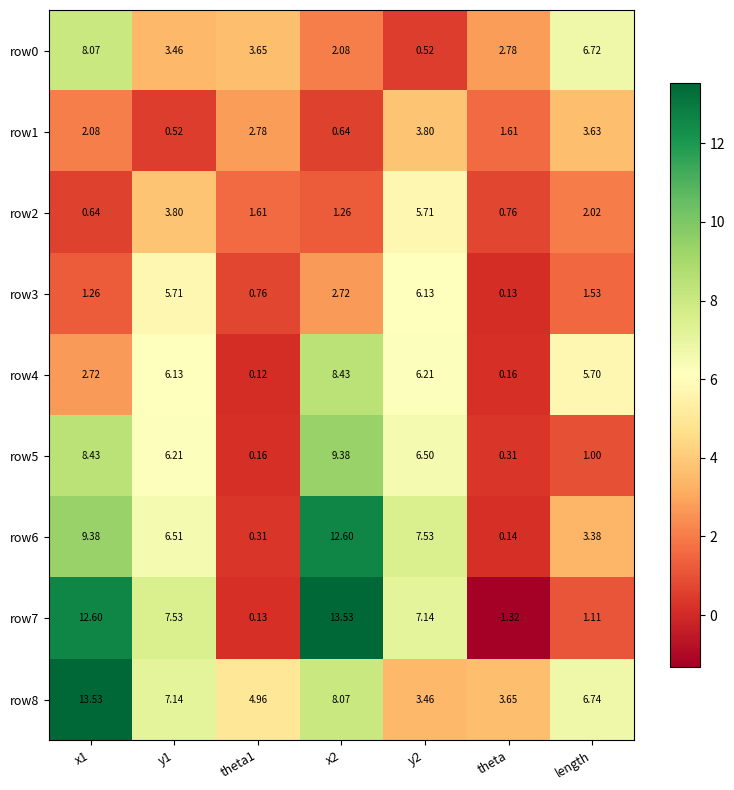

Is the value of row6 at length greater than the value of row2 at x2?

Yes